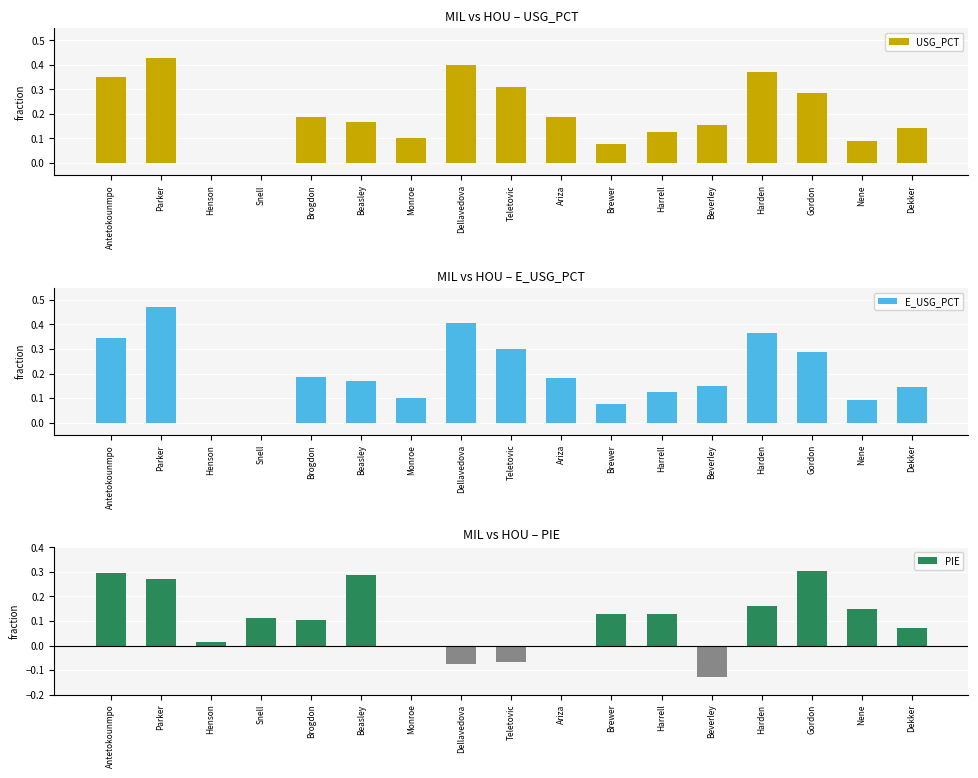

List the series in order of their peak value, highest first.

E_USG_PCT, USG_PCT, PIE